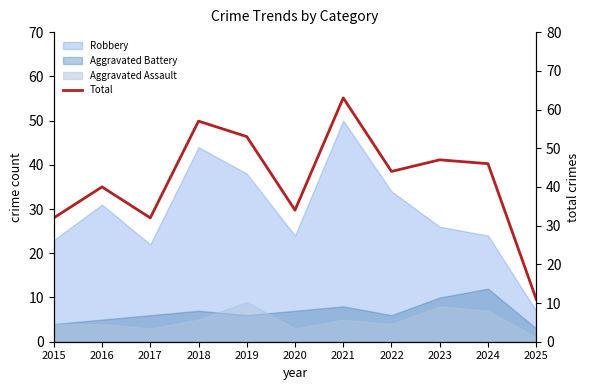

How many interior local valleys (lower than both neighbors) does the data have?

3